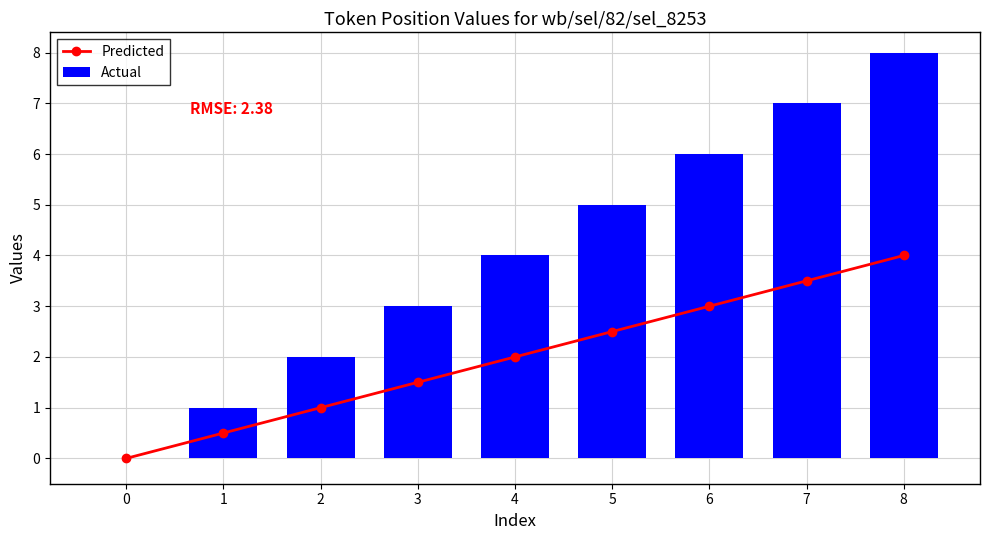

What is the value of the Predicted bar at the 8th from the left?

3.5